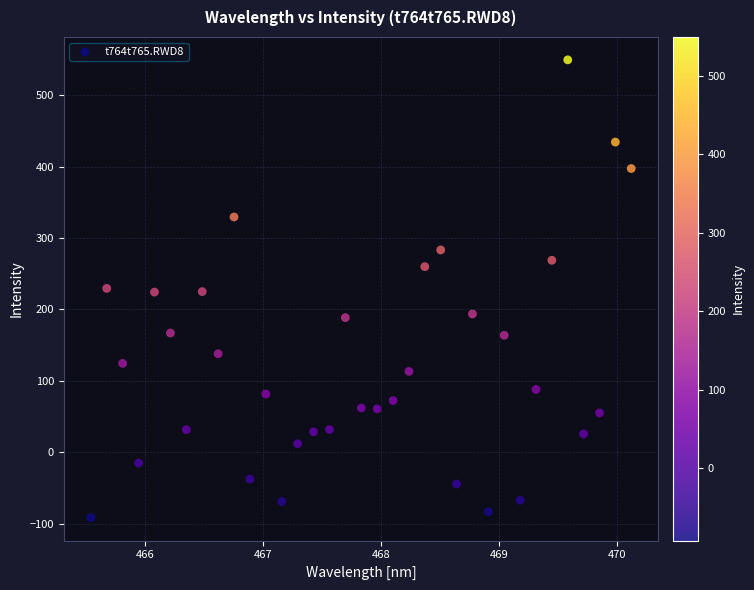

What is the range of Y values (max minus min)?

641.4